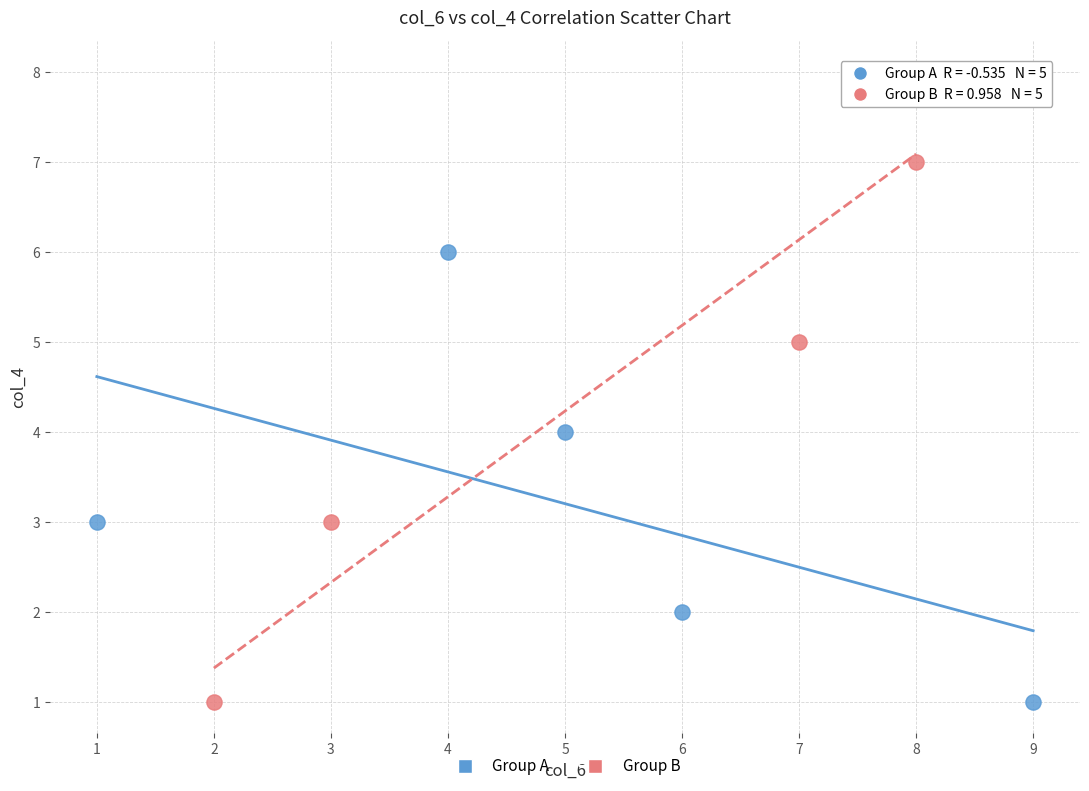

Which series has the widest spread of Y values?

Group B